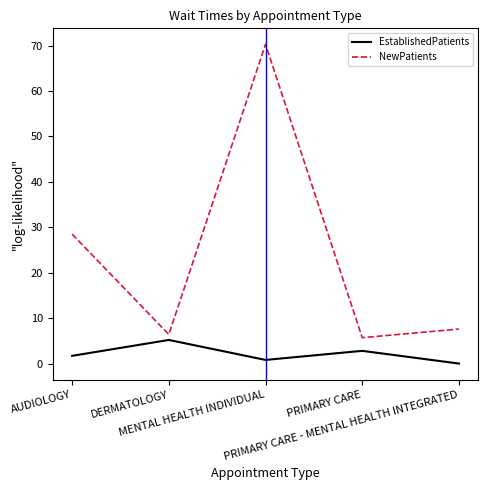

At PRIMARY CARE, list the series in order from largest to smallest.

NewPatients, EstablishedPatients